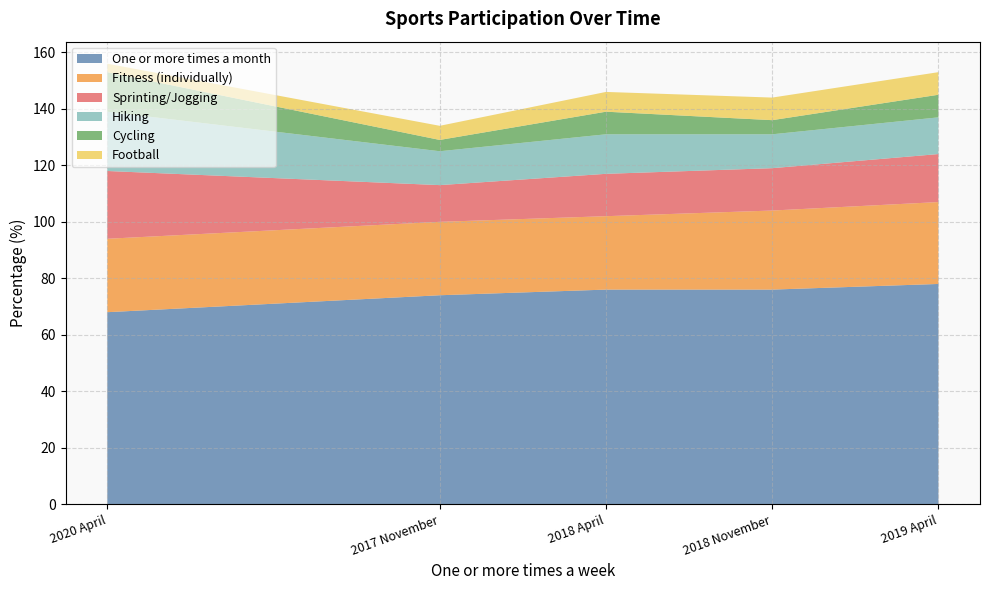

What is the total value across all series at 2018 November?

144